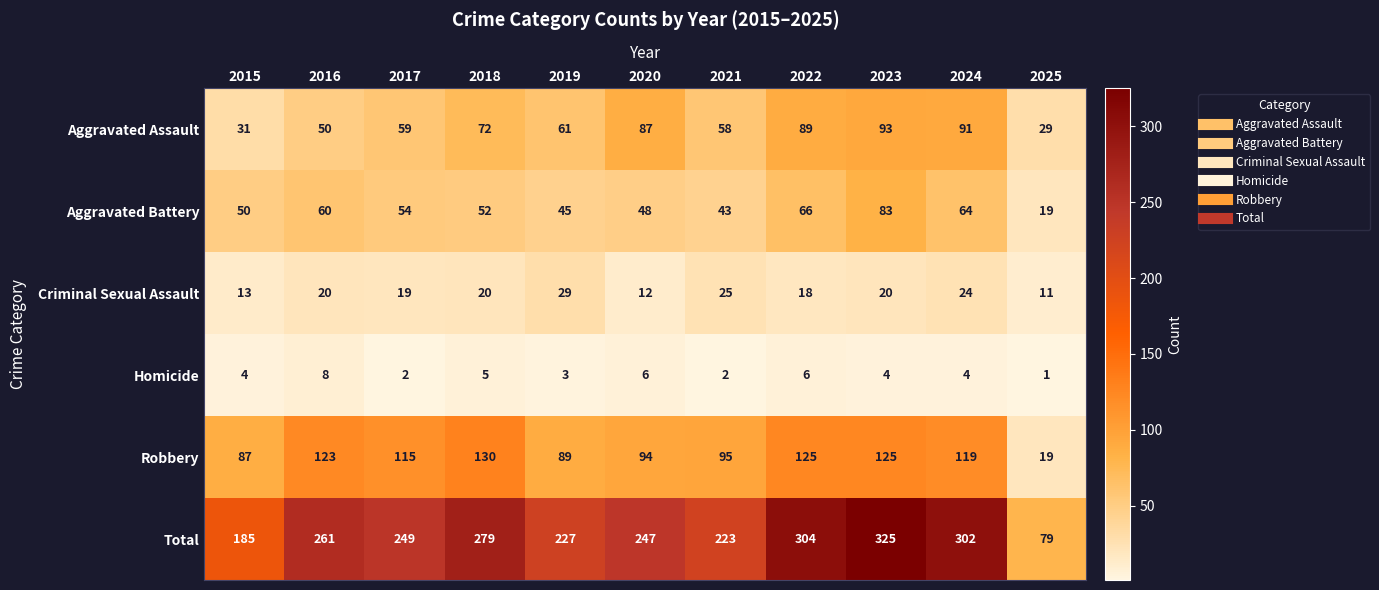

Where does the Total series first go above 249?

2016